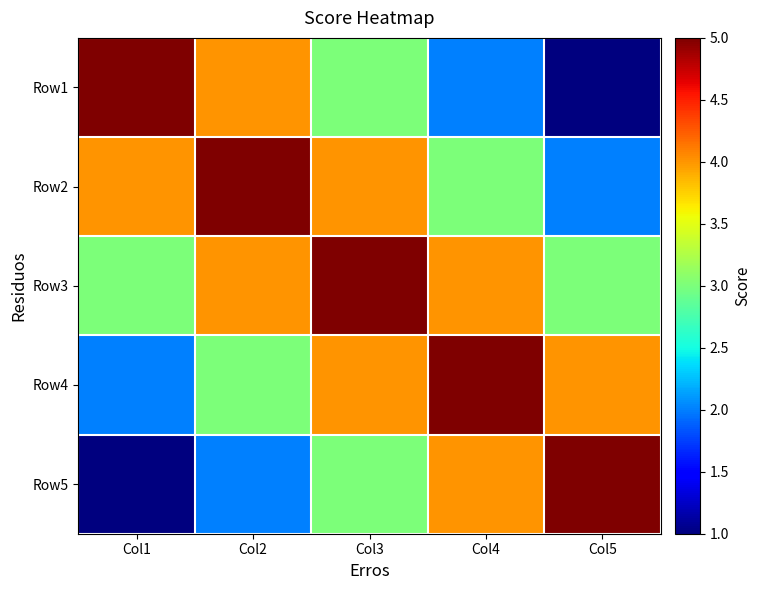

What is the spread (max minus min) of values at Col2?

3